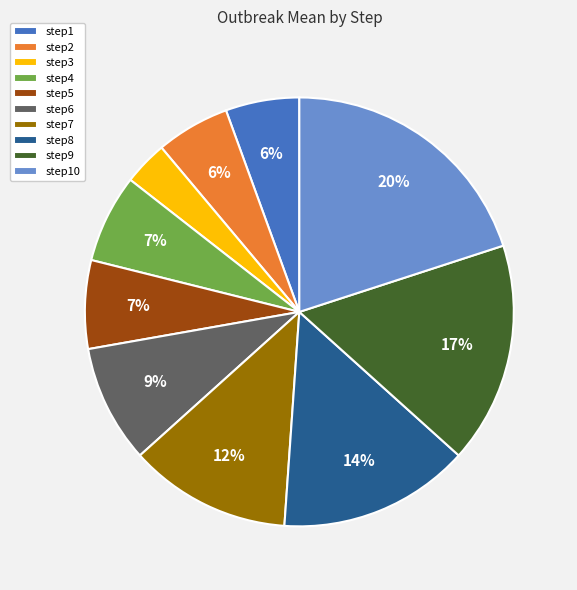

Count the number of slices in the pie.

10